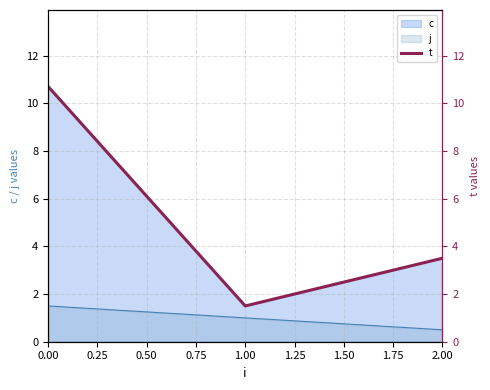

True or false: c has a value of 1.5 at 1.00.

True